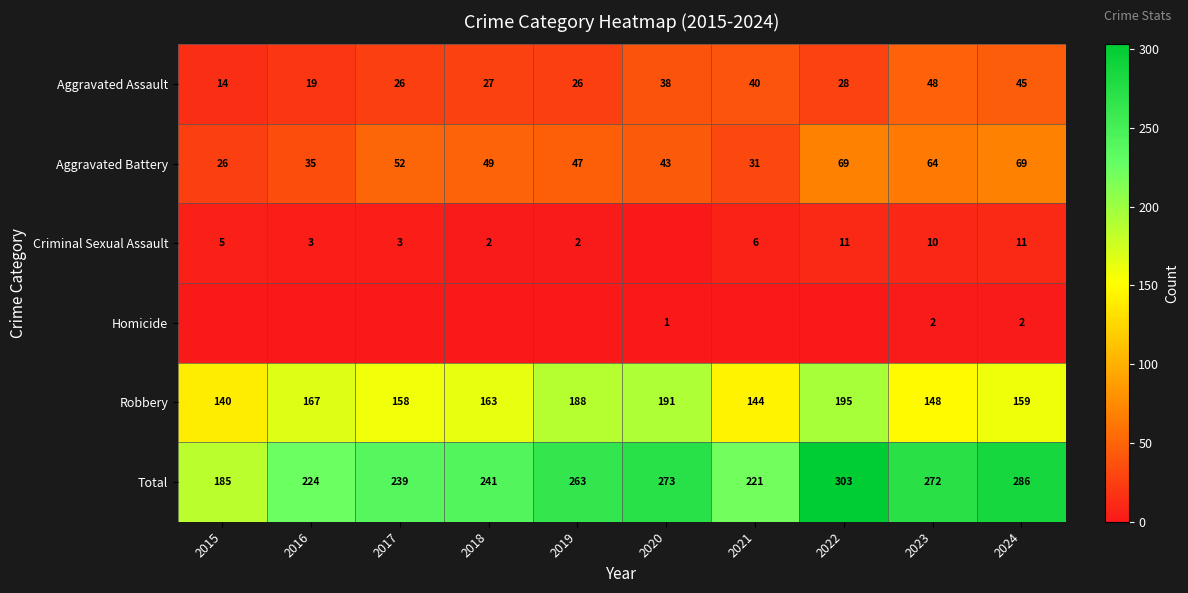

The value of Aggravated Battery at 2016 is 35. True or false?

True